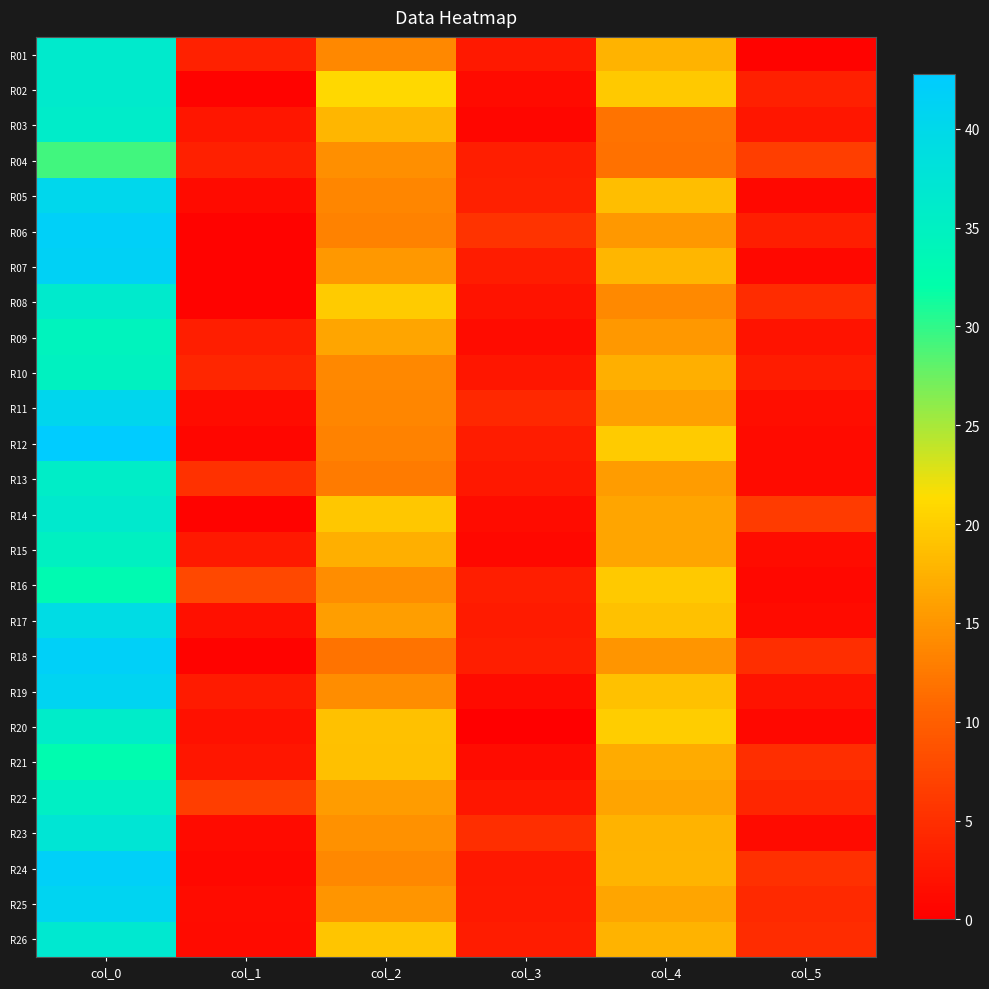

Reading left to right, transcribe all the data shown in this chart.

R01: col_0=36.2	col_1=3.6	col_2=13.8	col_3=2.8	col_4=17.7	col_5=0.5
R02: col_0=36.3	col_1=0.5	col_2=21.0	col_3=1.2	col_4=19.7	col_5=3.4
R03: col_0=36.0	col_1=2.5	col_2=18.0	col_3=0.7	col_4=12.0	col_5=2.5
R04: col_0=29.2	col_1=3.3	col_2=14.5	col_3=3.2	col_4=11.8	col_5=6.6
R05: col_0=40.2	col_1=1.3	col_2=13.7	col_3=3.4	col_4=18.7	col_5=0.9
R06: col_0=41.8	col_1=0.4	col_2=13.3	col_3=5.4	col_4=15.3	col_5=3.3
R07: col_0=41.5	col_1=0.5	col_2=15.3	col_3=3.1	col_4=18.0	col_5=1.0
R08: col_0=36.2	col_1=0.4	col_2=19.8	col_3=2.2	col_4=14.0	col_5=4.7
R09: col_0=34.5	col_1=3.2	col_2=16.5	col_3=1.5	col_4=15.3	col_5=2.0
R10: col_0=34.8	col_1=4.1	col_2=13.8	col_3=2.4	col_4=17.2	col_5=3.1
R11: col_0=40.5	col_1=1.5	col_2=13.7	col_3=4.2	col_4=16.0	col_5=1.6
R12: col_0=42.8	col_1=0.8	col_2=13.2	col_3=3.1	col_4=19.8	col_5=1.3
R13: col_0=35.7	col_1=5.3	col_2=12.7	col_3=2.6	col_4=15.7	col_5=1.2
R14: col_0=36.5	col_1=0.5	col_2=19.5	col_3=1.5	col_4=16.5	col_5=6.2
R15: col_0=35.0	col_1=2.8	col_2=17.3	col_3=0.9	col_4=16.5	col_5=1.5
R16: col_0=33.0	col_1=7.7	col_2=14.3	col_3=3.3	col_4=19.7	col_5=0.9
R17: col_0=39.2	col_1=1.8	col_2=15.8	col_3=2.9	col_4=19.0	col_5=1.2
R18: col_0=41.8	col_1=0.4	col_2=12.0	col_3=3.3	col_4=15.0	col_5=4.9
R19: col_0=41.0	col_1=2.9	col_2=14.3	col_3=1.2	col_4=19.0	col_5=2.1
R20: col_0=36.0	col_1=1.9	col_2=19.0	col_3=0.0	col_4=20.0	col_5=1.0
R21: col_0=32.7	col_1=2.5	col_2=18.8	col_3=1.5	col_4=17.0	col_5=5.0
R22: col_0=35.3	col_1=6.7	col_2=15.7	col_3=2.5	col_4=16.2	col_5=4.0
R23: col_0=37.2	col_1=1.3	col_2=14.7	col_3=5.0	col_4=17.7	col_5=1.2
R24: col_0=41.8	col_1=1.0	col_2=13.8	col_3=2.6	col_4=17.8	col_5=5.1
R25: col_0=41.0	col_1=1.4	col_2=15.0	col_3=2.8	col_4=16.5	col_5=4.5
R26: col_0=36.8	col_1=1.3	col_2=19.3	col_3=3.1	col_4=17.7	col_5=4.7